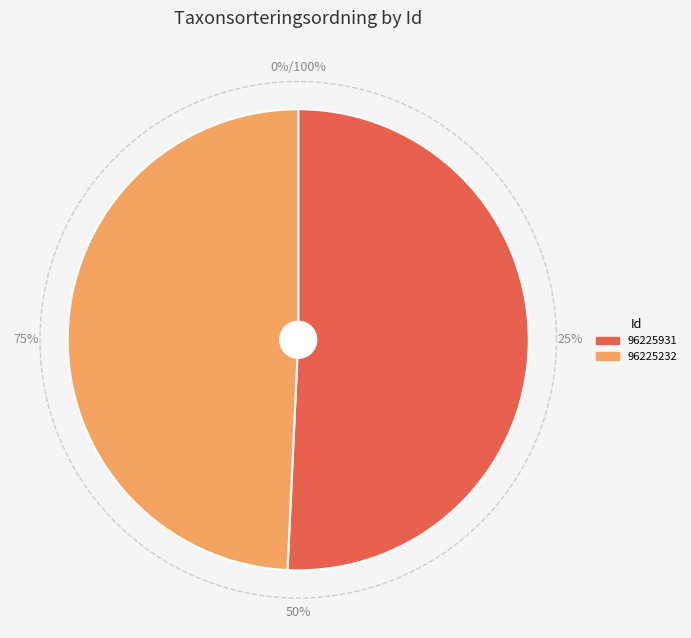

Combined, what portion of the pie is 96225931 and 96225232?

100.0%